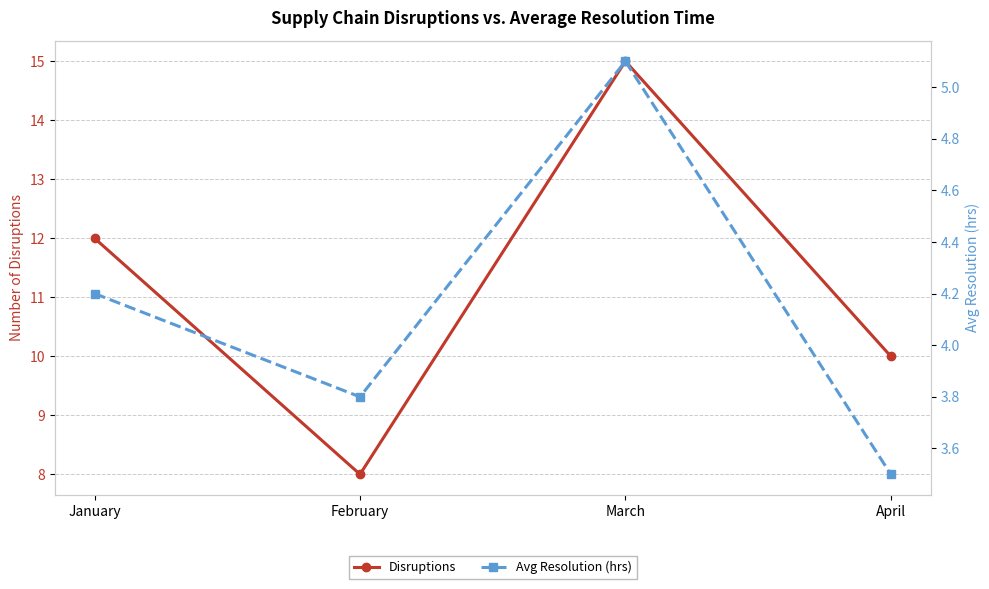

The value of Disruptions at January is 5.9. True or false?

False